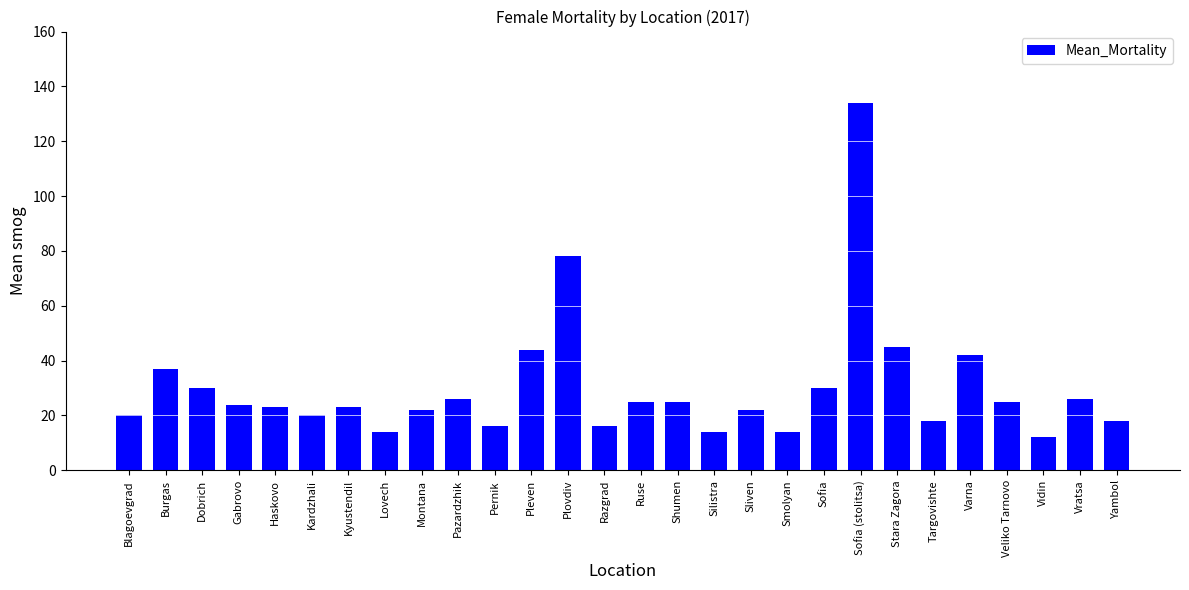

How many bars are there in total?

28